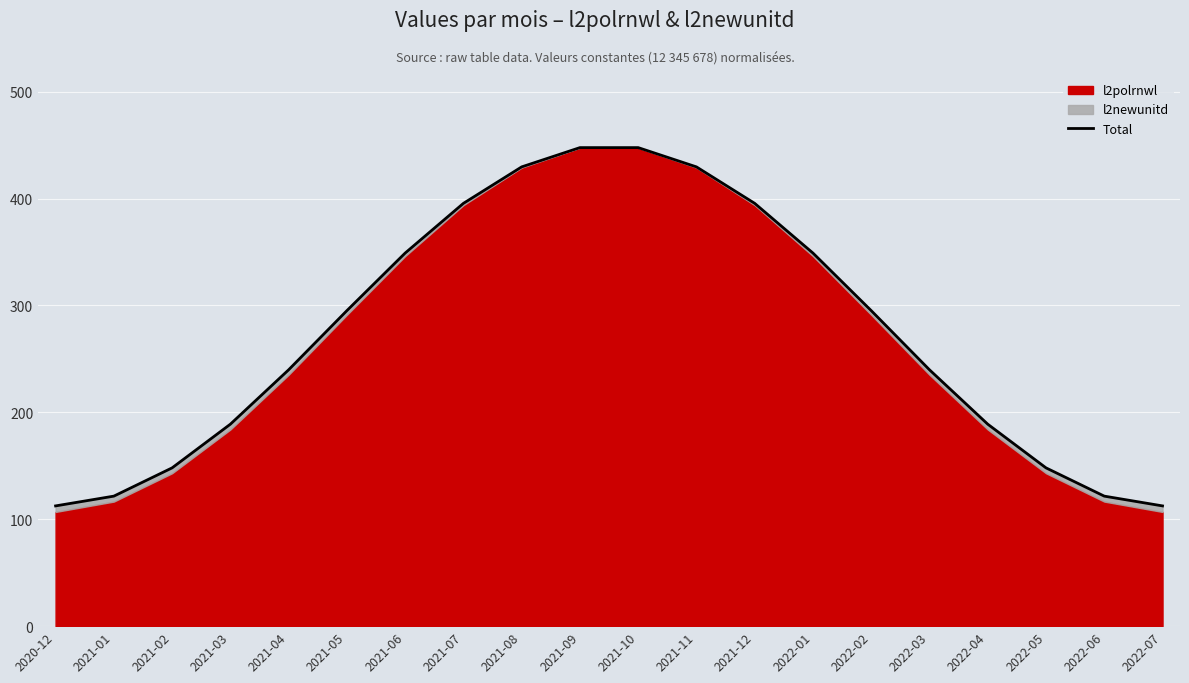

What is the greatest value displayed?

447.7